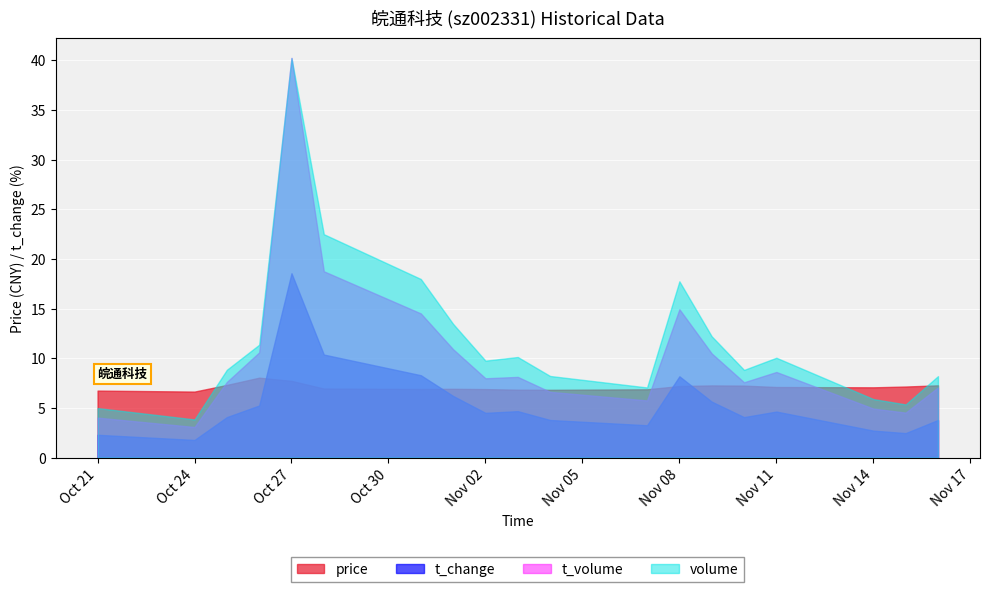

Which series changed the most between 2022-10-27 and 2022-11-14?

volume